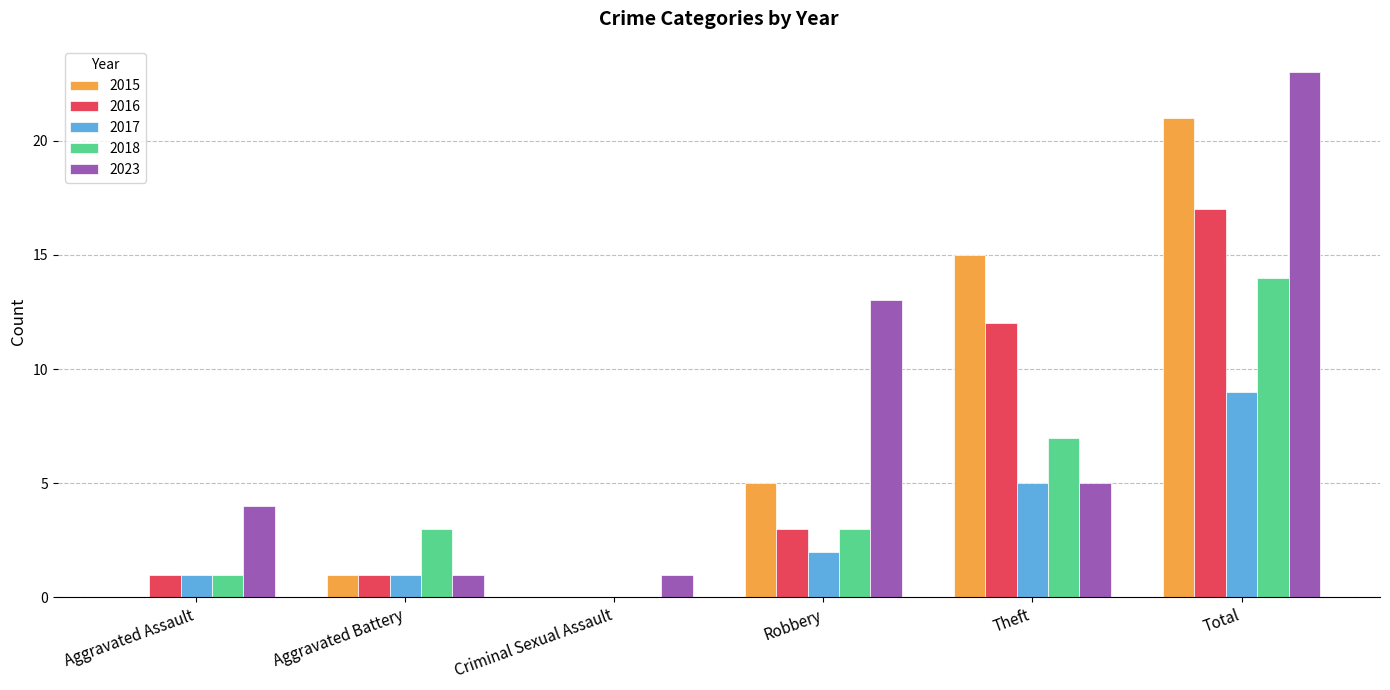

Between Robbery and Total, which series saw the biggest shift?

2015